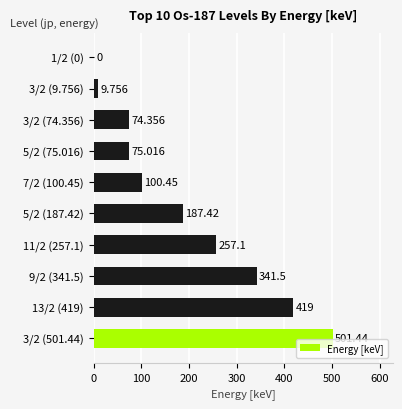

Are the bars horizontal?

Yes